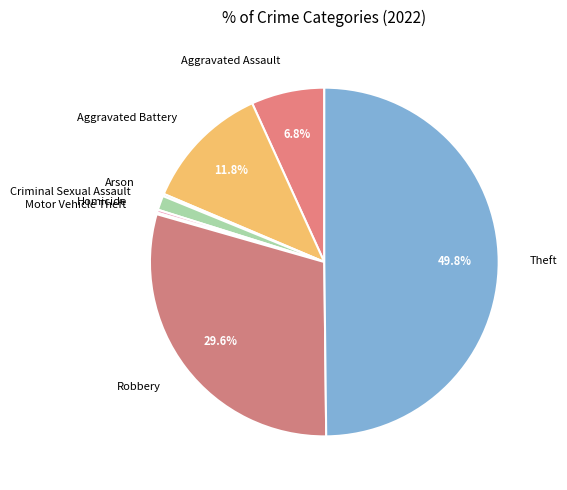

How much of the chart is everything except Aggravated Assault?

93.2%